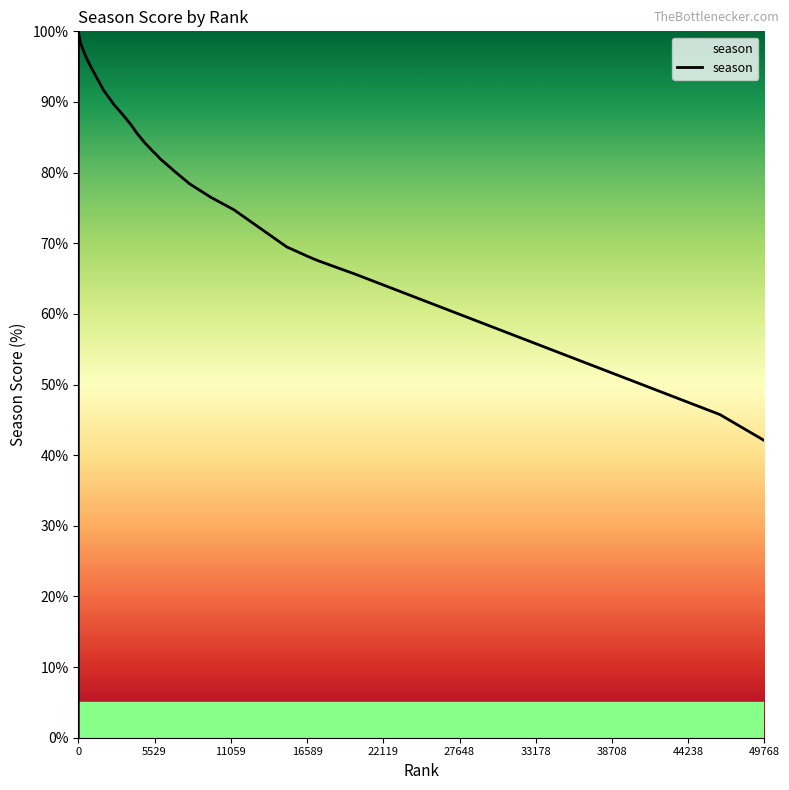

What is the difference between the maximum and minimum values?

100.0